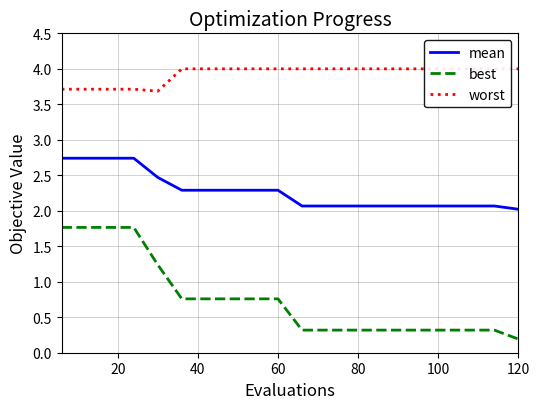

True or false: best and mean cross at least once.

False